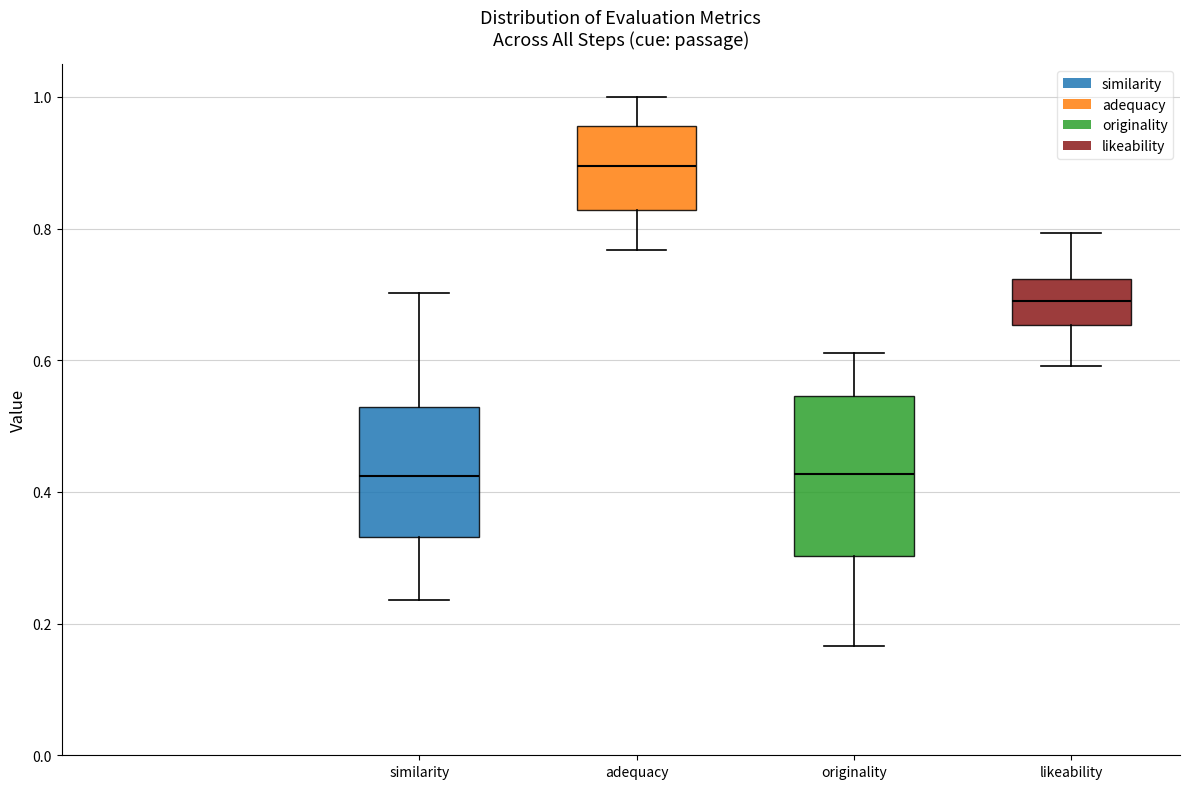

Comparing the boxes themselves (not the whiskers), which one is the tallest?

originality